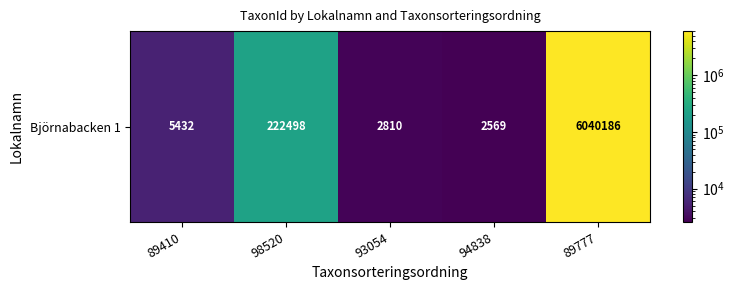

What is the greatest value displayed?

6040186